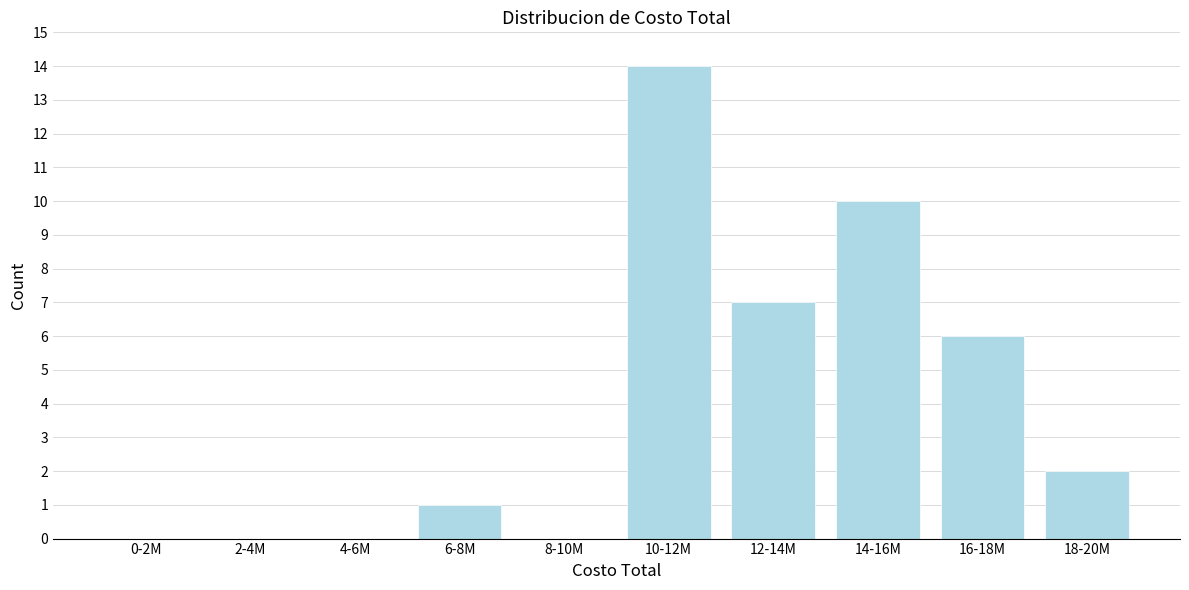

Reading left to right, list all the values displayed in this chart.

0-2M=0	2-4M=0	4-6M=0	6-8M=1	8-10M=0	10-12M=14	12-14M=7	14-16M=10	16-18M=6	18-20M=2